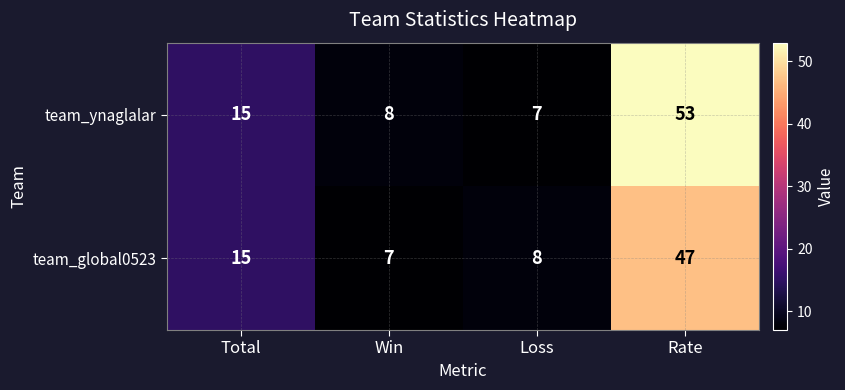

The team_global0523 series shows 7 at Win. True or false?

True